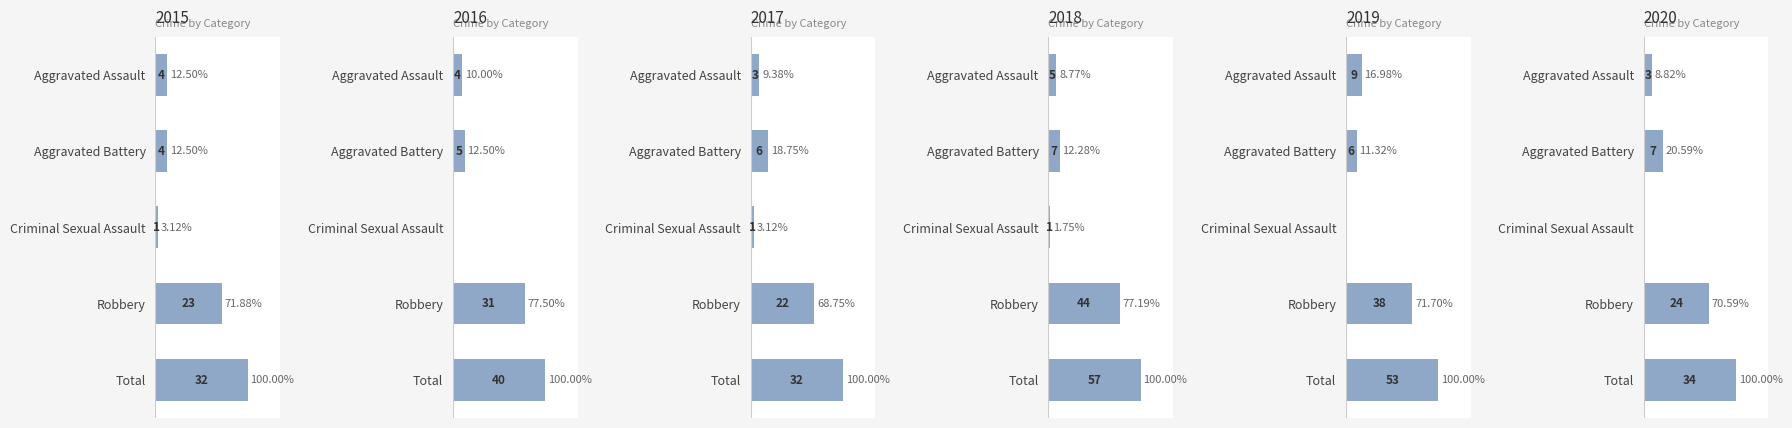

Rank the series by their maximum value, from lowest to highest.

2015, 2017, 2020, 2016, 2019, 2018